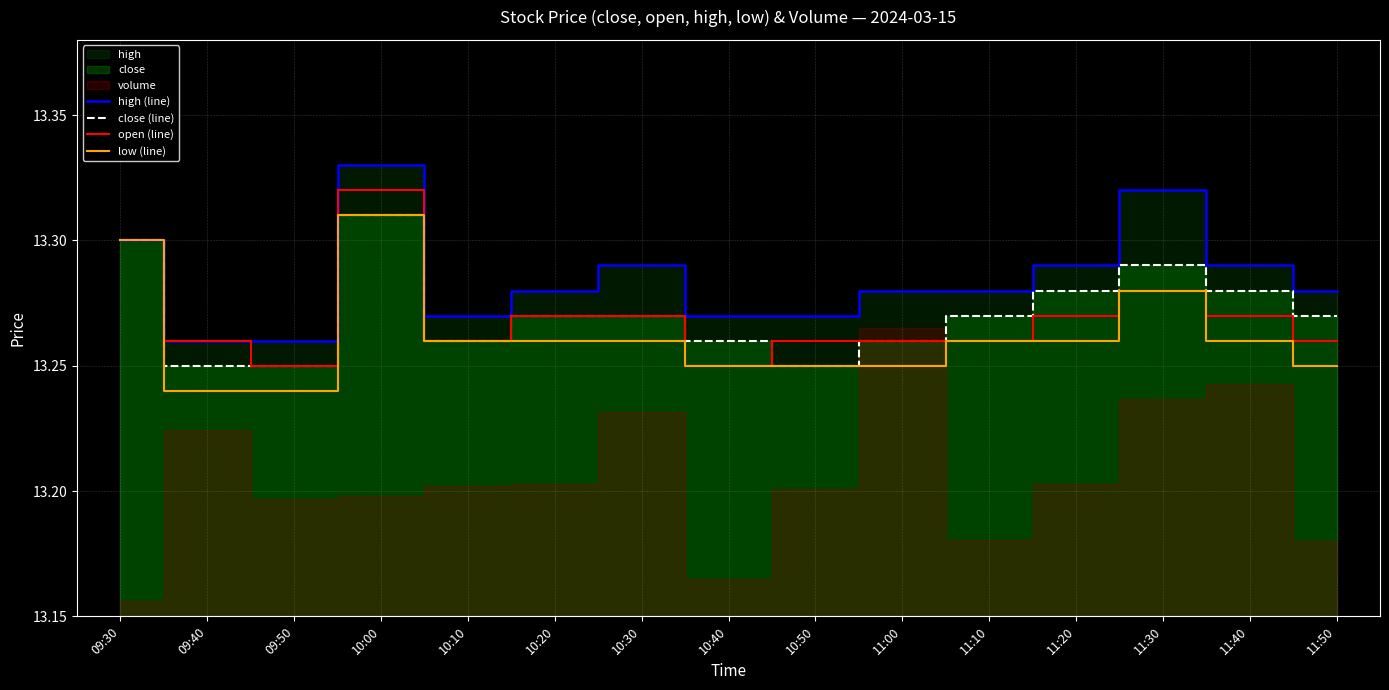

What is the value of the close (line) point at the 9th from the left?

13.2